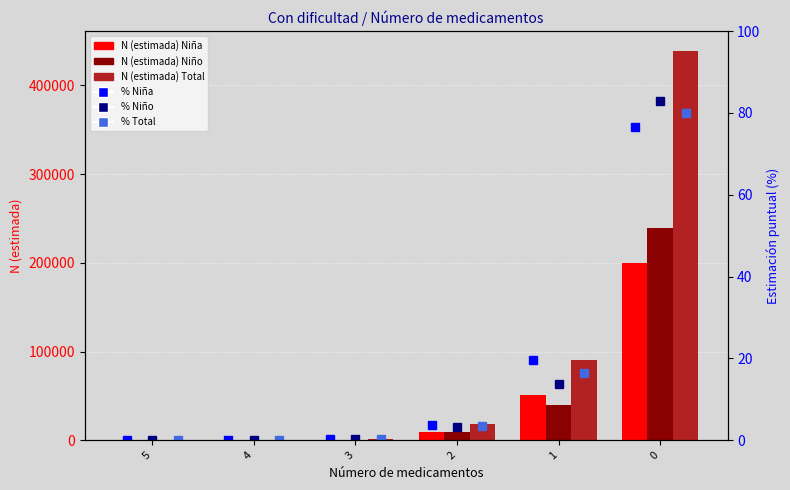

Does the chart contain any negative values?

No